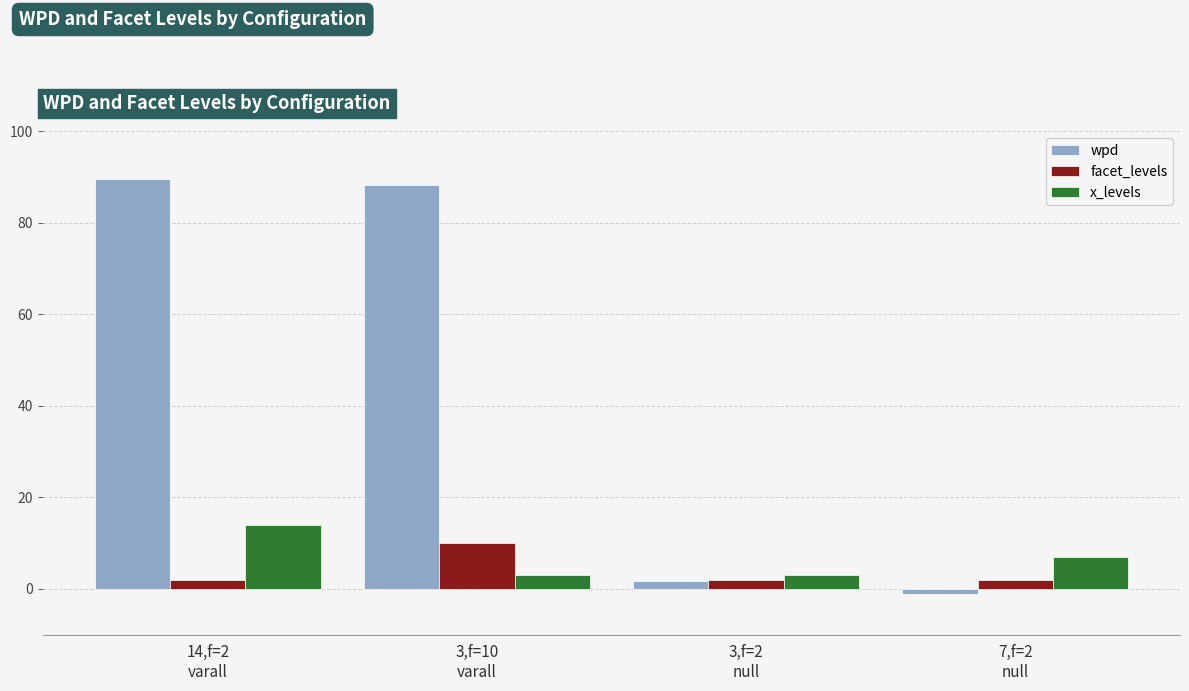

Which series has the largest total across all categories?

wpd